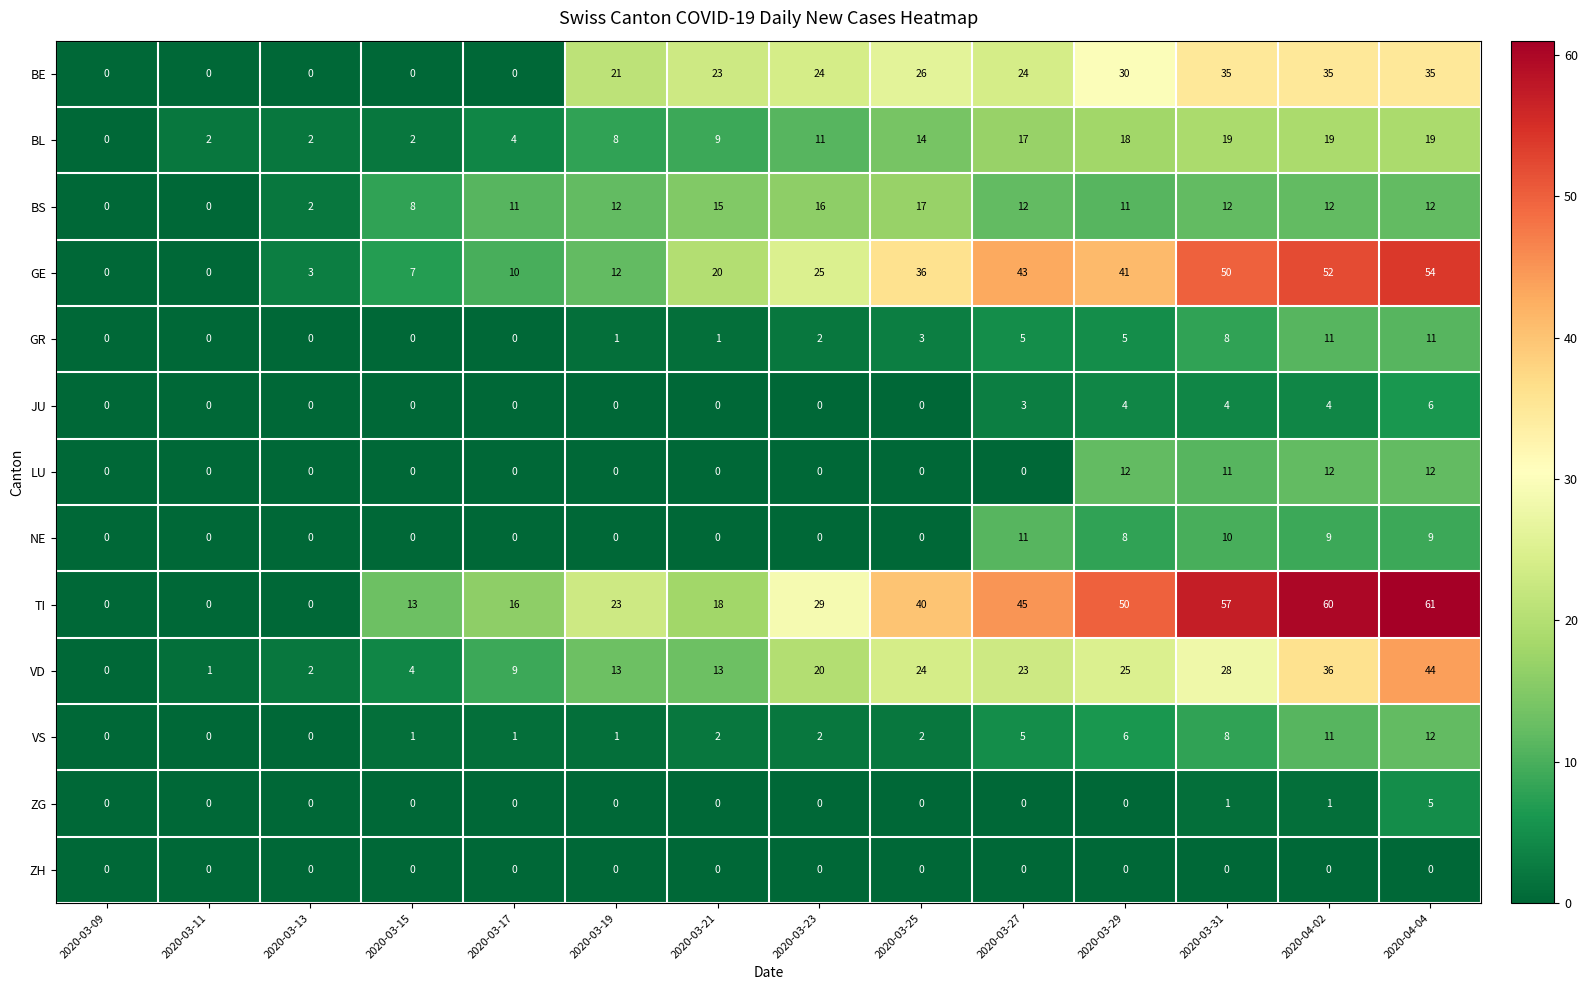

Is it true that BS equals 0 at 2020-03-11?

True